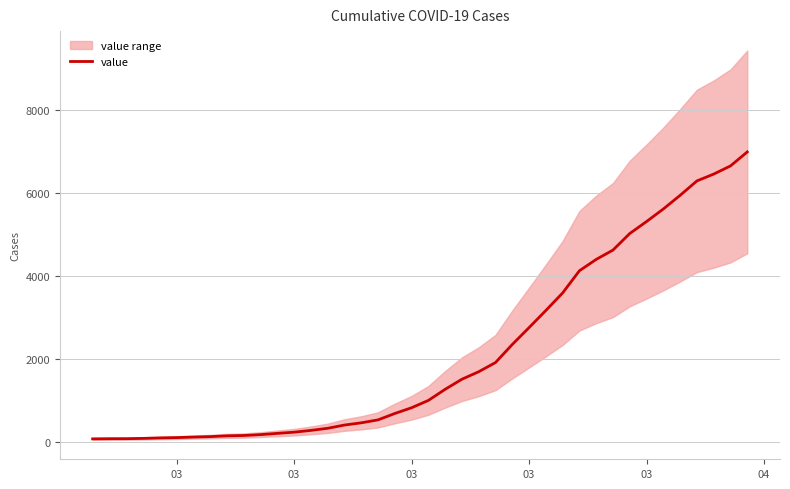

True or false: the data shows 1316 at 25.

False